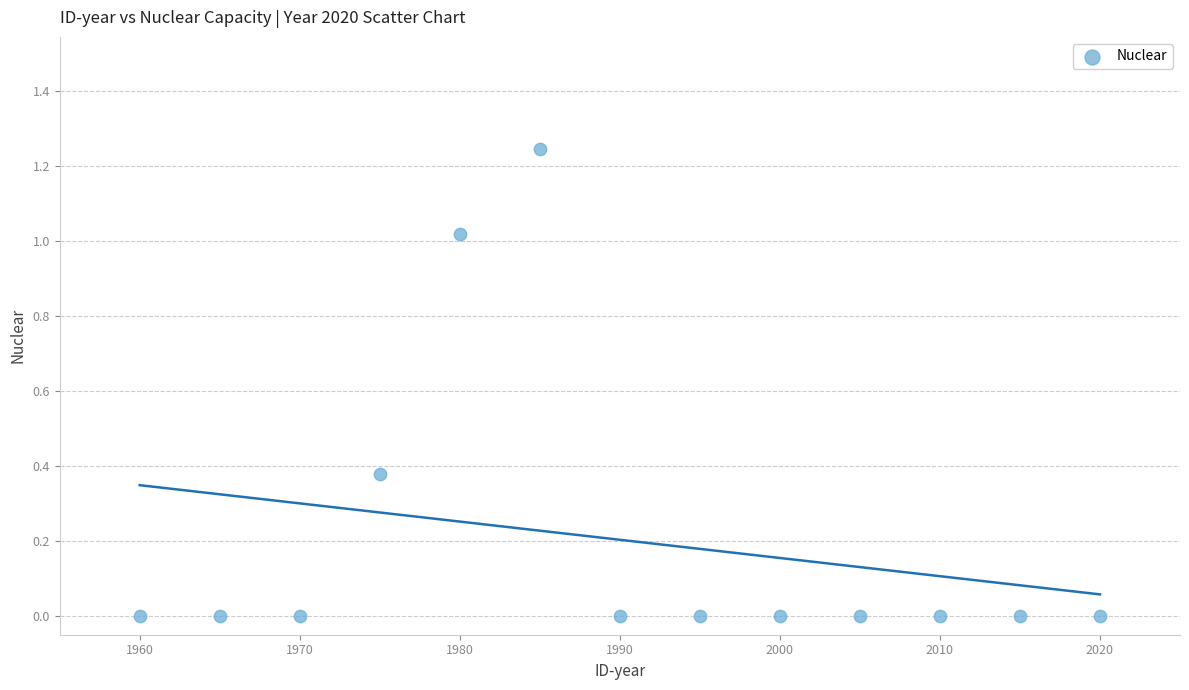

What is the range of X values (max minus min)?

60.0